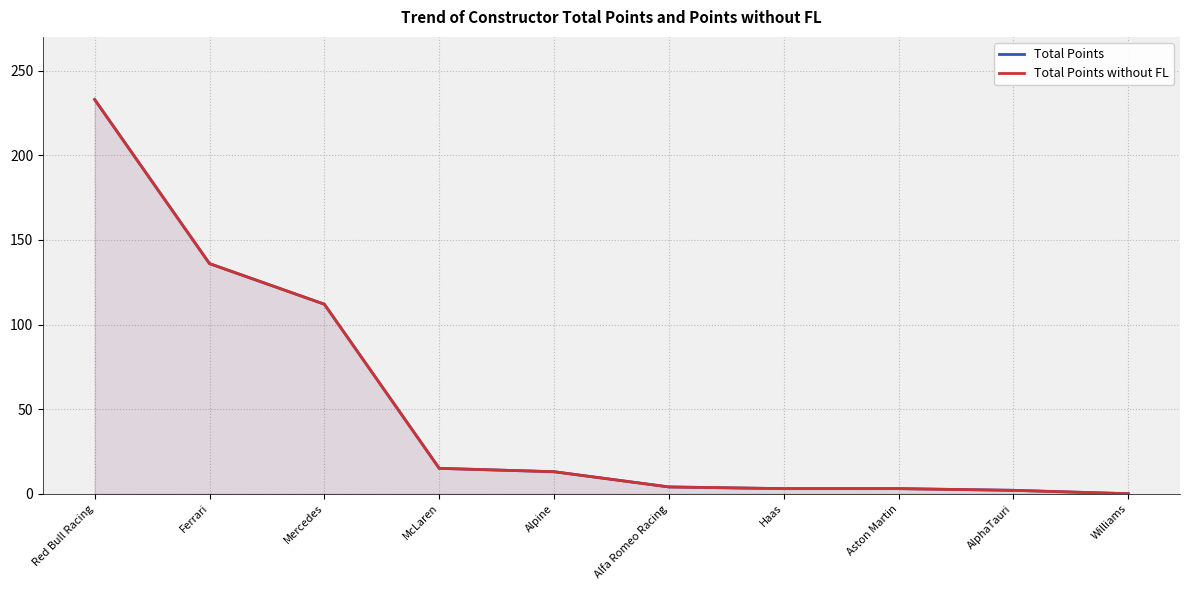

Between Mercedes and McLaren, which is larger?

Mercedes